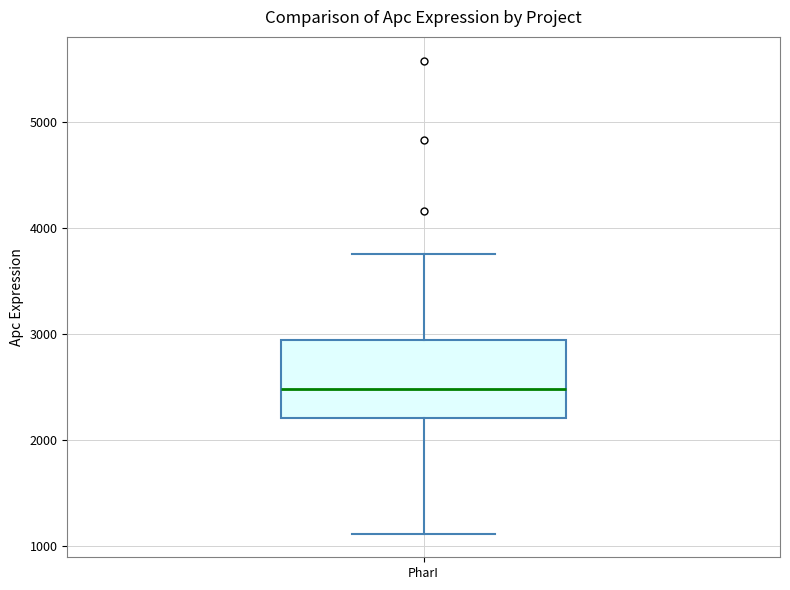

Where does the upper whisker of the box for PharI end on the y-axis? The values are not printed on the chart, so give them approximately, as read against the axis.

3800